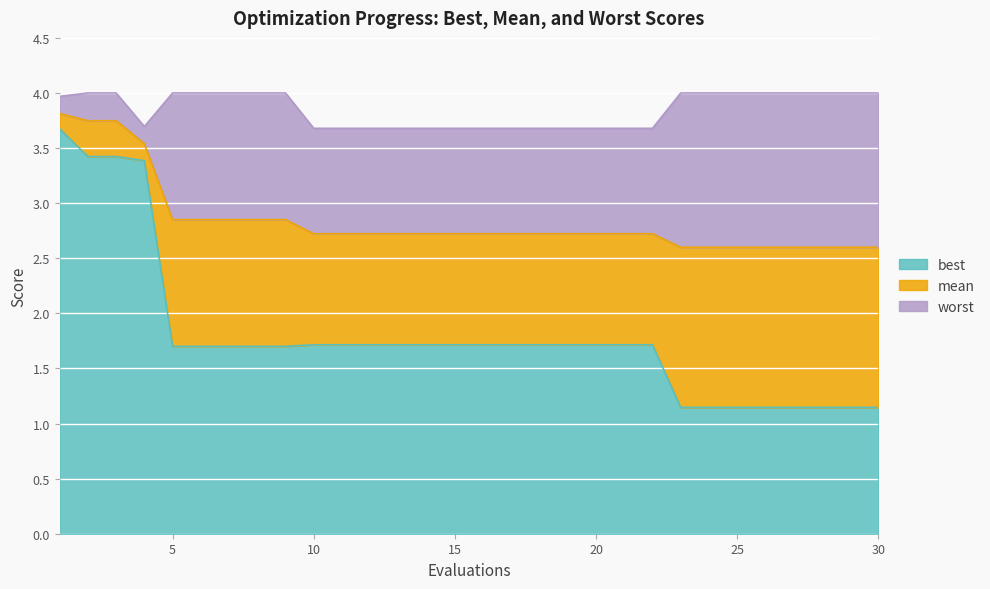

What is the difference between the maximum and minimum values in the mean series?

1.2